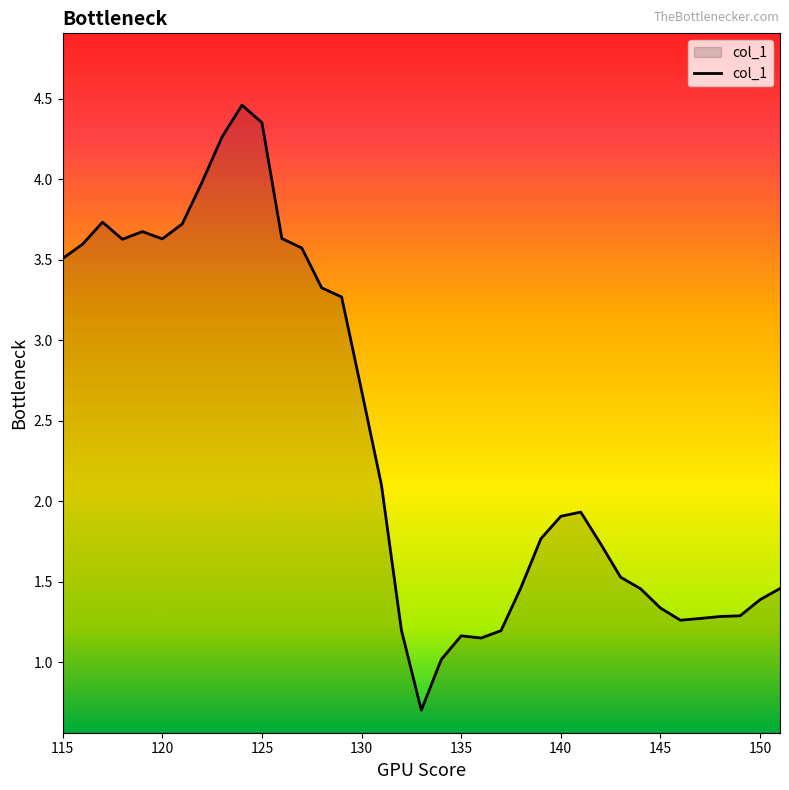

What is the difference between the maximum and minimum values?

3.8